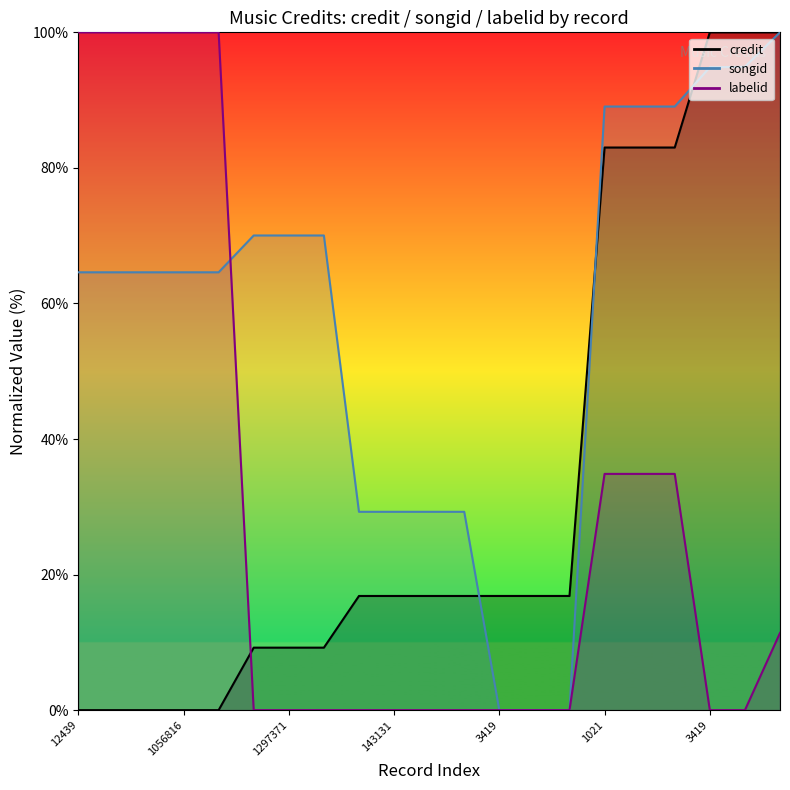

Is the value of songid at 10 greater than the value of labelid at 143131?

No